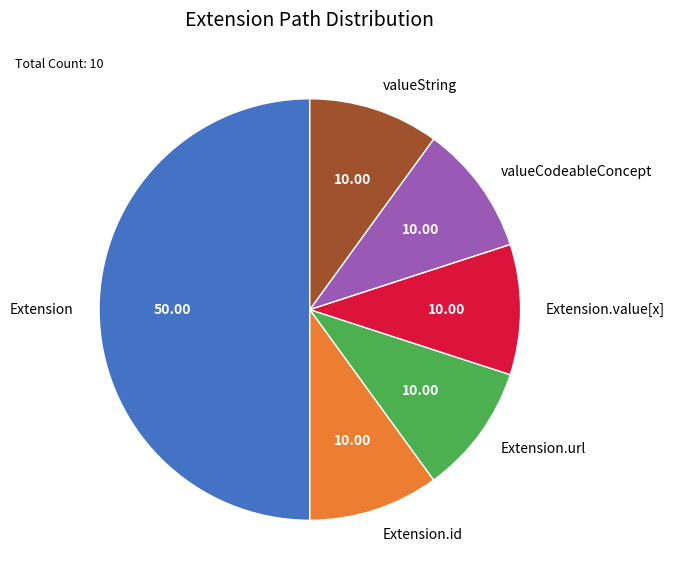

What is the ratio of the value at Extension to the value at valueCodeableConcept?

5.0